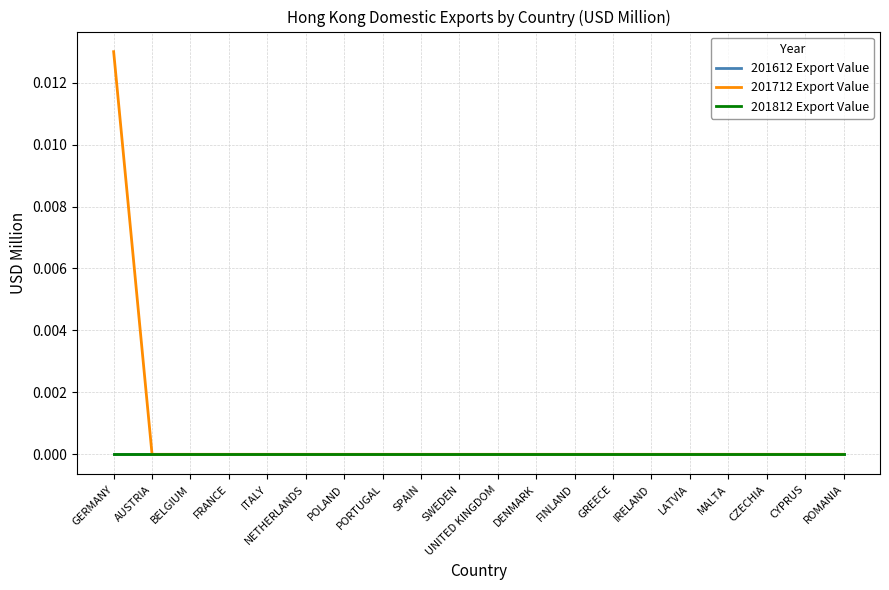

True or false: 201812 Export Value has more than 1 interior local peaks.

False